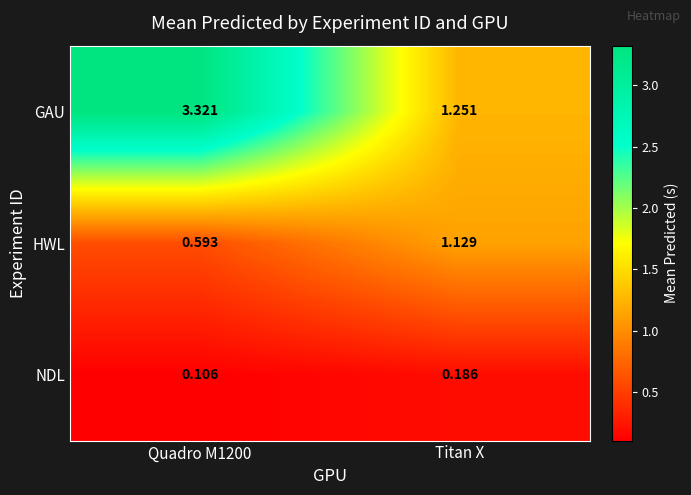

Which series has the widest spread of values?

GAU